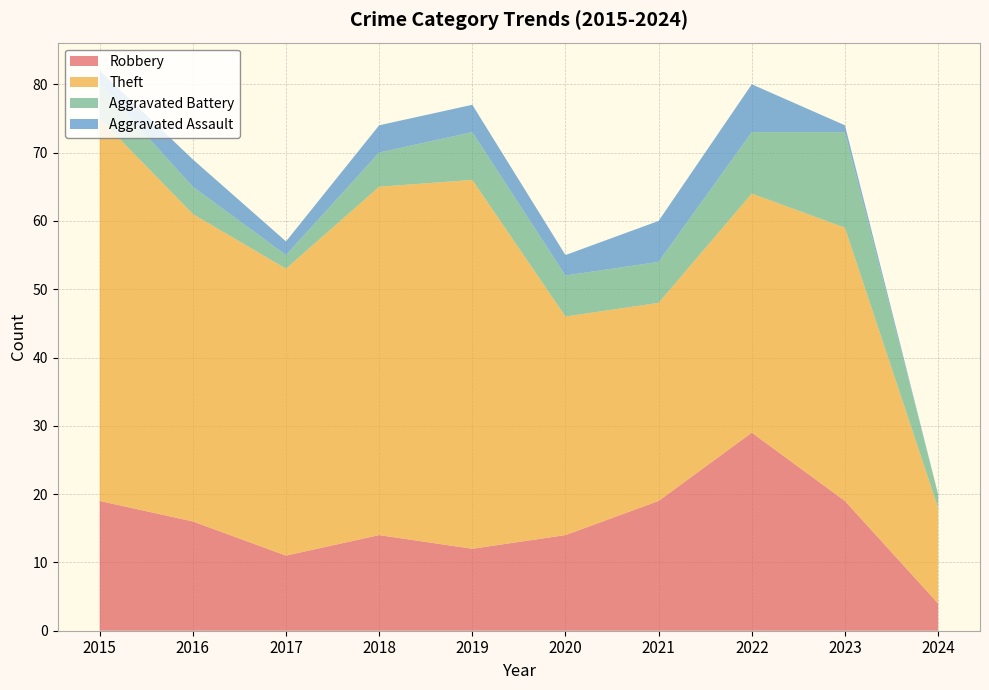

Reading right to left, list all the values displayed in this chart.

Robbery: 2024=4	2023=19	2022=29	2021=19	2020=14	2019=12	2018=14	2017=11	2016=16	2015=19
Theft: 2024=14	2023=40	2022=35	2021=29	2020=32	2019=54	2018=51	2017=42	2016=45	2015=56
Aggravated Battery: 2024=2	2023=14	2022=9	2021=6	2020=6	2019=7	2018=5	2017=2	2016=4	2015=5
Aggravated Assault: 2024=0	2023=1	2022=7	2021=6	2020=3	2019=4	2018=4	2017=2	2016=4	2015=2